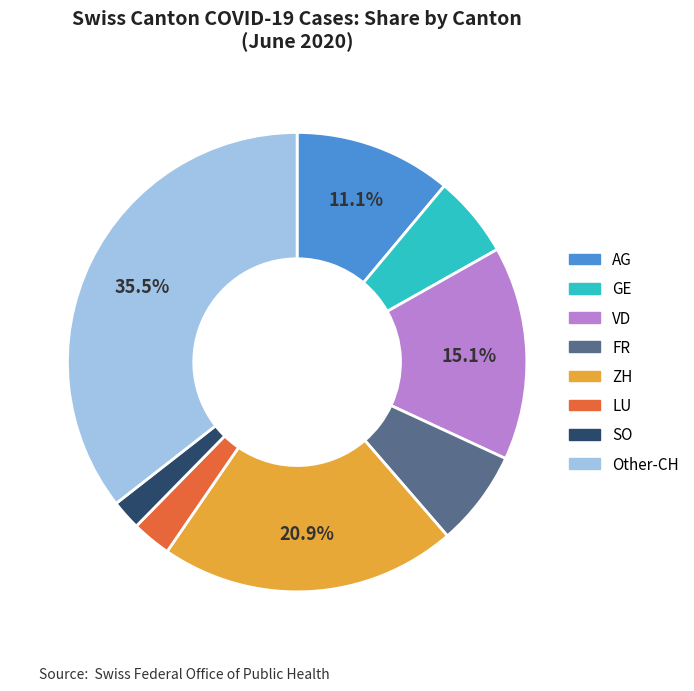

How many slices are in this pie chart?

8